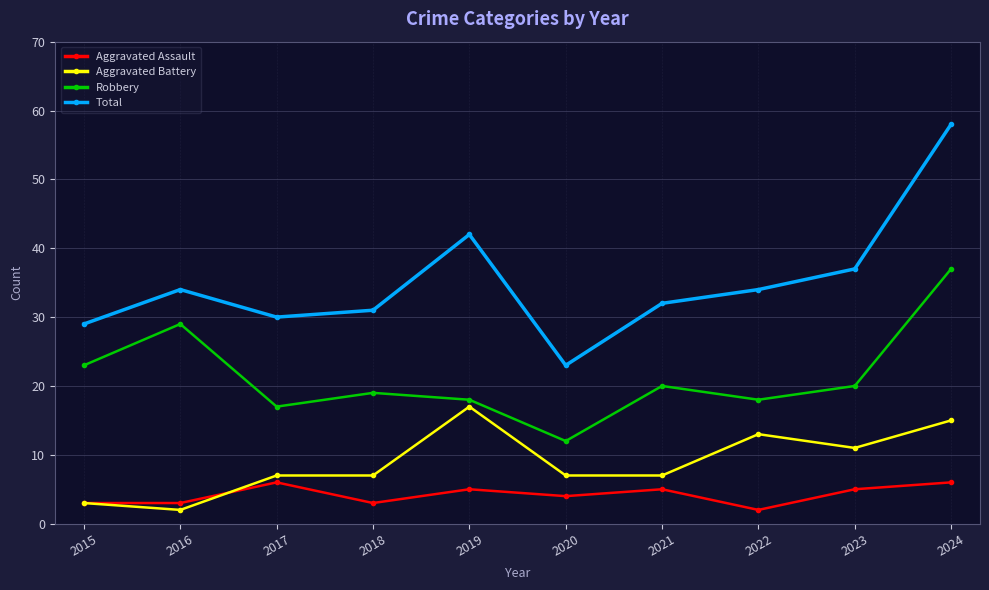

Reading left to right, transcribe all the data shown in this chart.

Aggravated Assault: 2015=3	2016=3	2017=6	2018=3	2019=5	2020=4	2021=5	2022=2	2023=5	2024=6
Aggravated Battery: 2015=3	2016=2	2017=7	2018=7	2019=17	2020=7	2021=7	2022=13	2023=11	2024=15
Robbery: 2015=23	2016=29	2017=17	2018=19	2019=18	2020=12	2021=20	2022=18	2023=20	2024=37
Total: 2015=29	2016=34	2017=30	2018=31	2019=42	2020=23	2021=32	2022=34	2023=37	2024=58